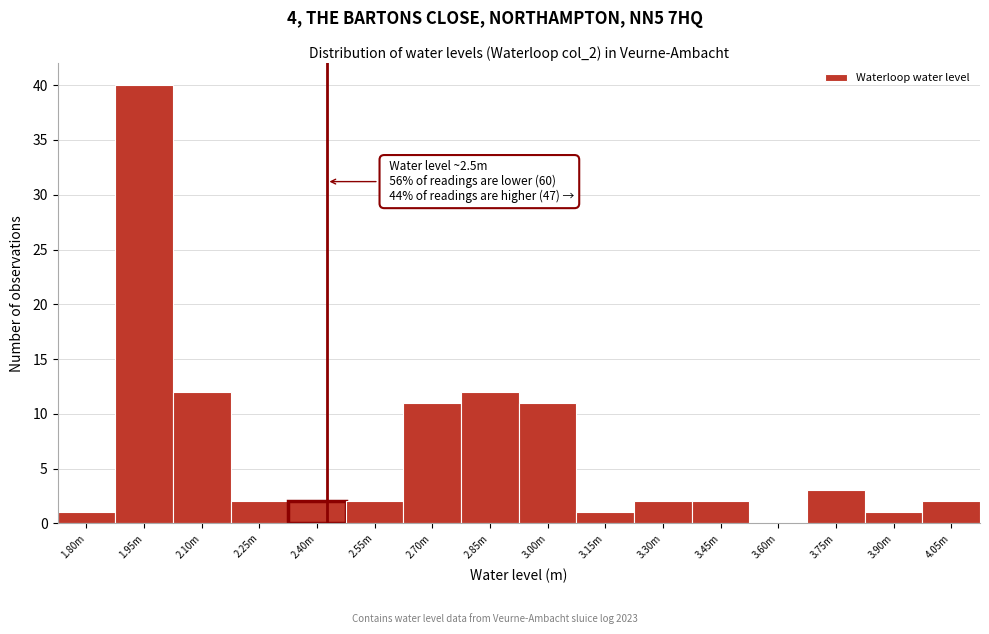

Reading left to right, what are all the values shown in this chart?

1.80m=1	1.95m=40	2.10m=12	2.25m=2	2.40m=2	2.55m=2	2.70m=11	2.85m=12	3.00m=11	3.15m=1	3.30m=2	3.45m=2	3.60m=0	3.75m=3	3.90m=1	4.05m=2